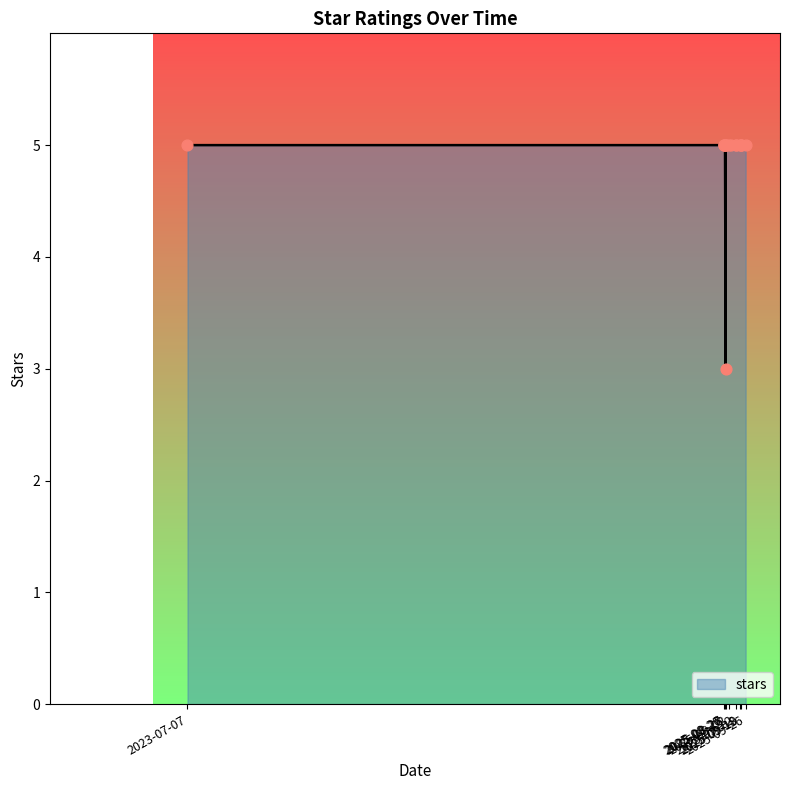

Which has a higher value, 2025-09-12 or 2025-09-05?

2025-09-12